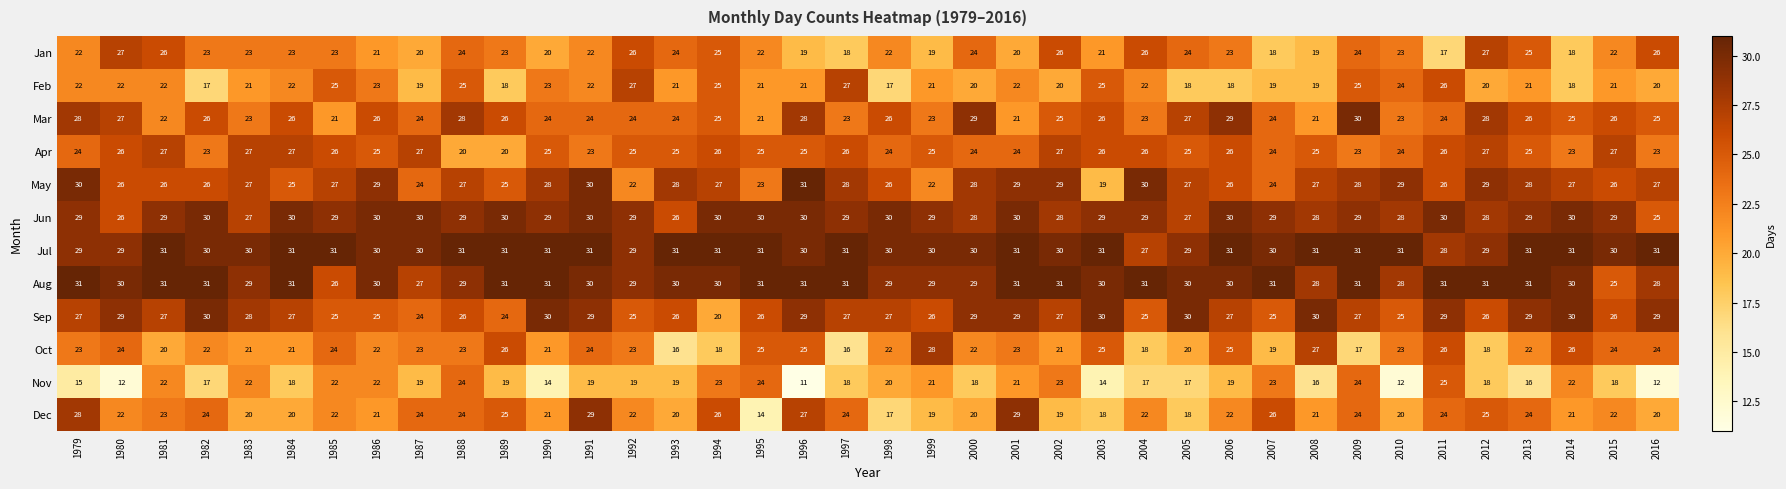

How many distinct data groups are displayed?

12